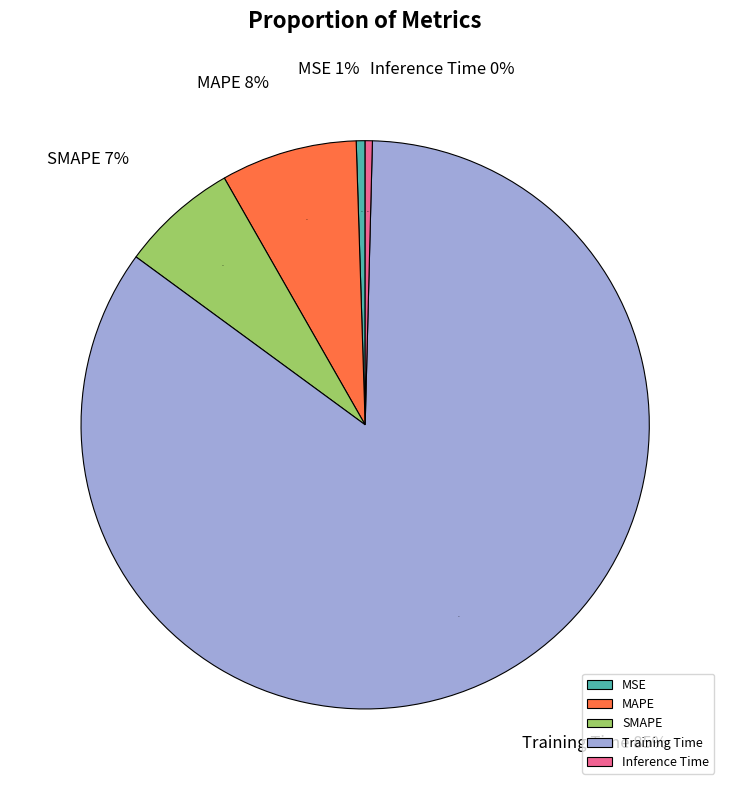

What is the smallest slice in the pie chart?

Inference Time